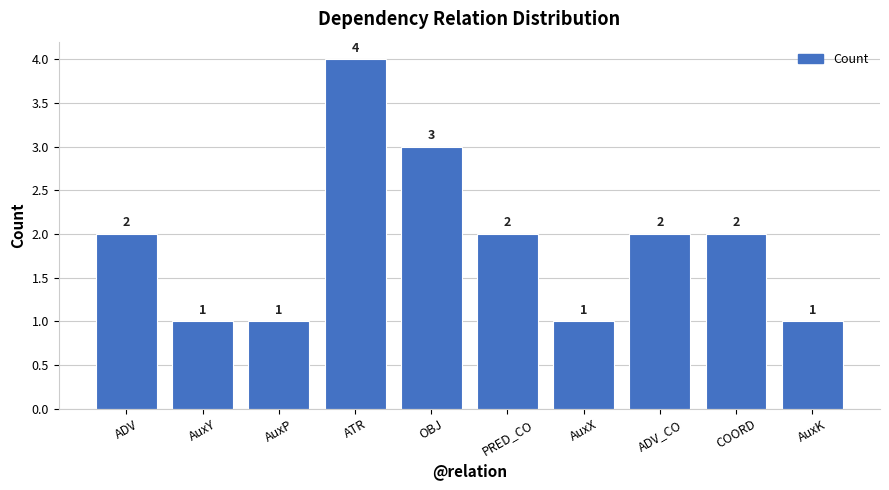

Is it true that the value at ATR is 2?

False